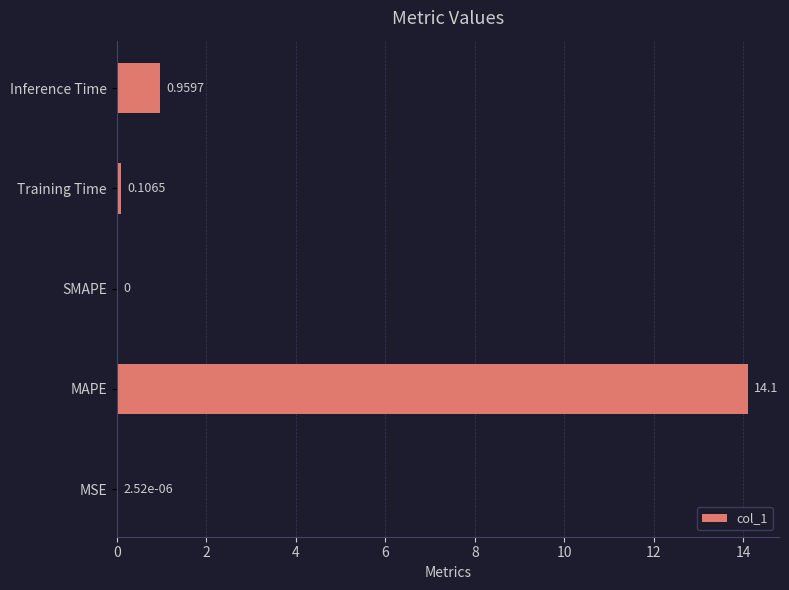

Which label corresponds to the largest value in the chart?

MAPE